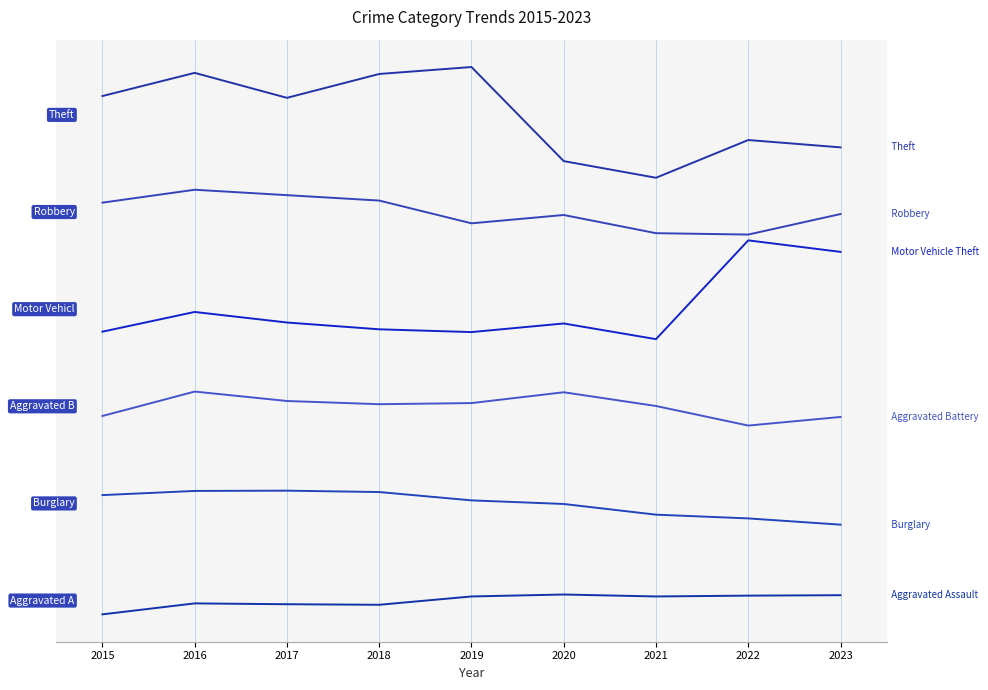

Is this an area chart (filled region under the line)?

No